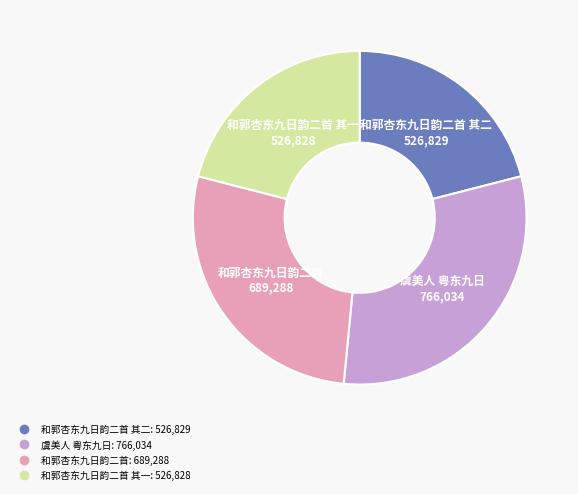

Is there a majority slice in this chart?

No